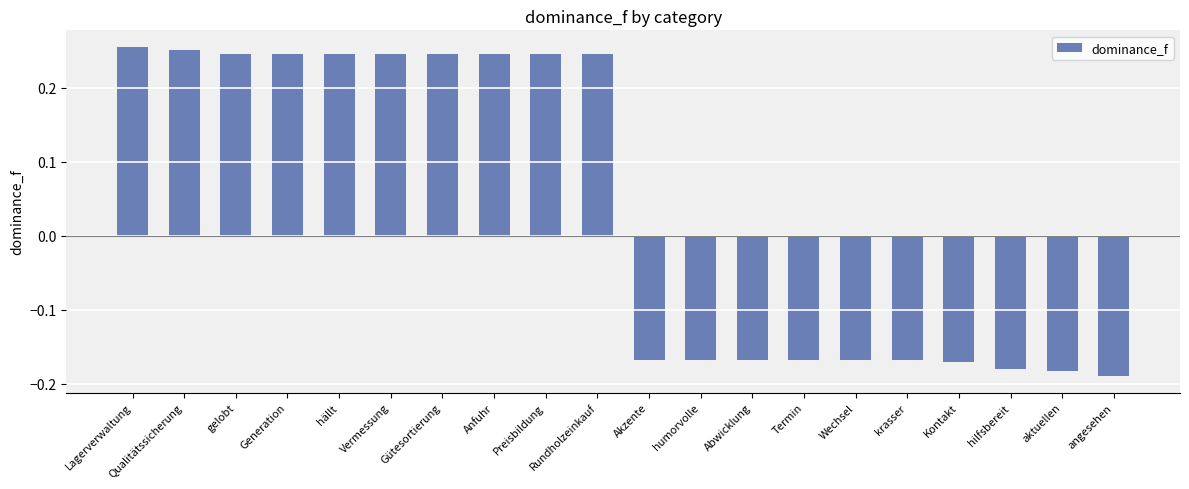

Between Wechsel and Lagerverwaltung, which is larger?

Lagerverwaltung